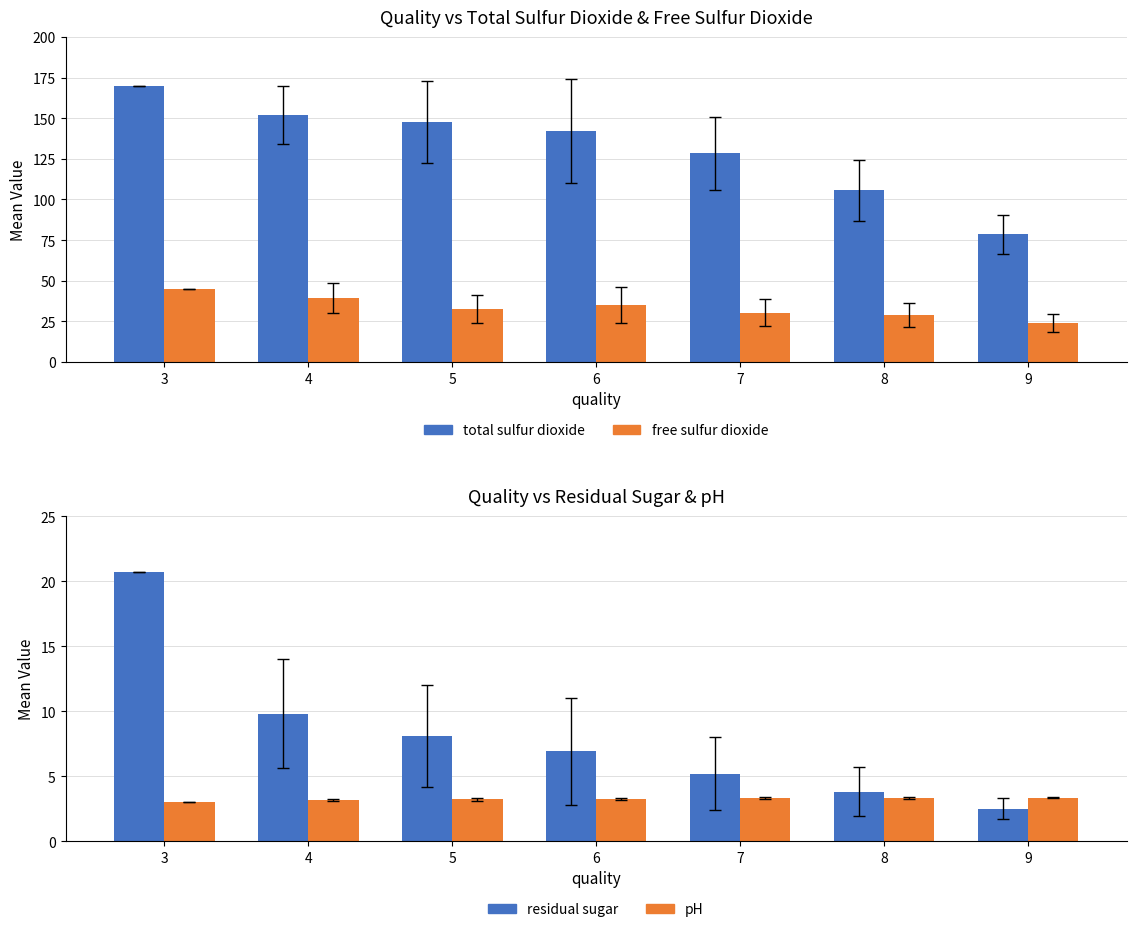

At which label is total sulfur dioxide closest to 124?

7